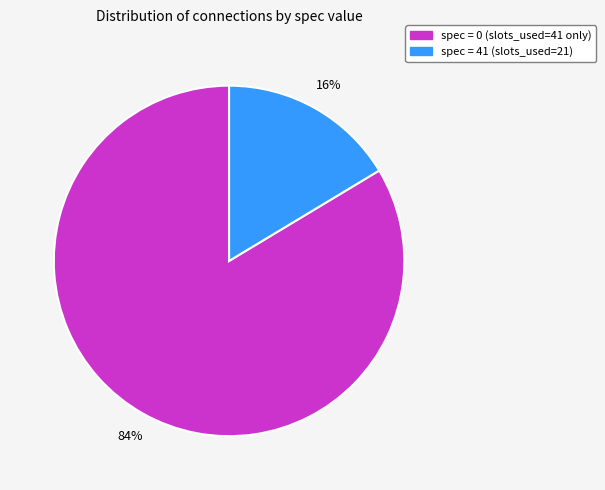

To the nearest percent, what is the average slice percentage?

50%